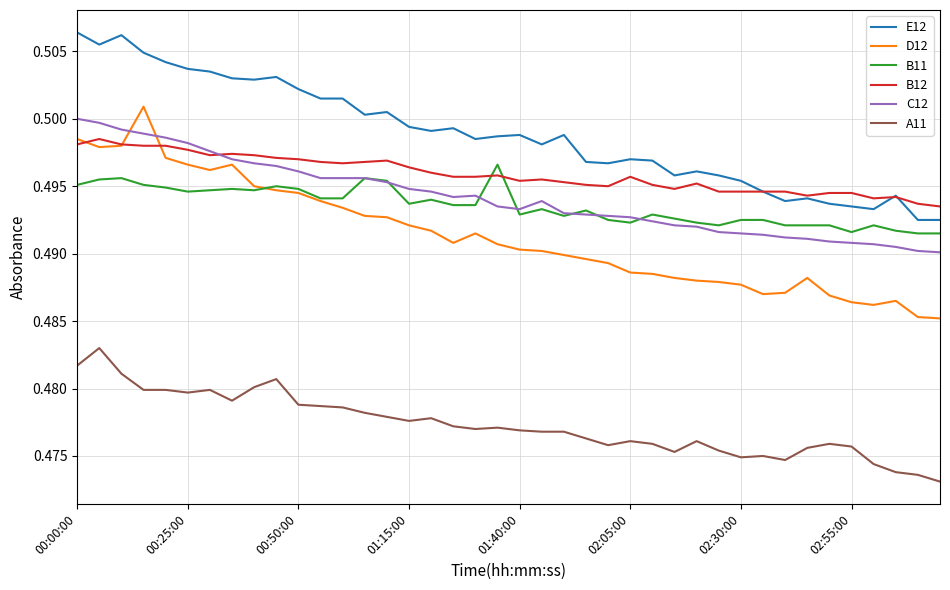

Which series has the largest range (max minus min)?

D12